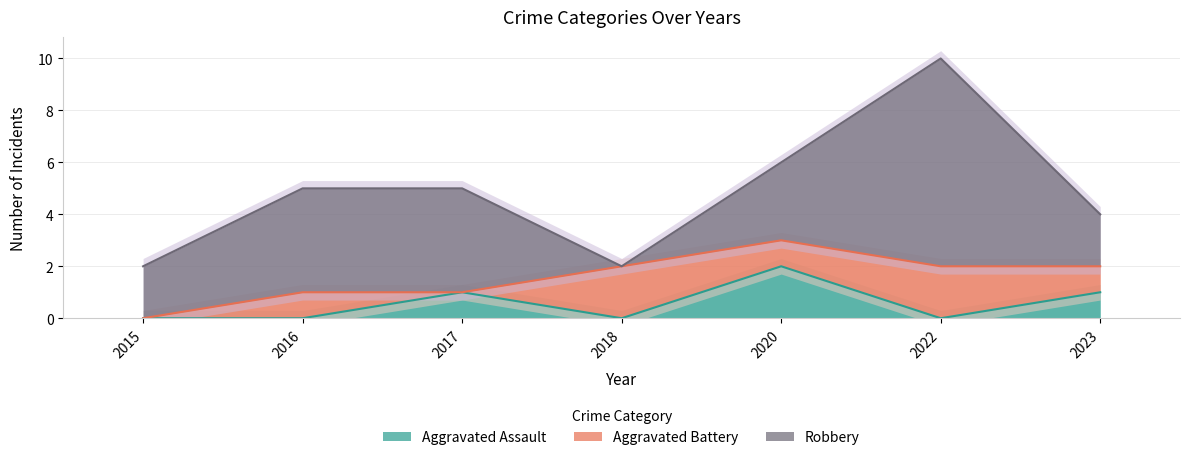

In Aggravated Battery, how many points are higher than both neighbors (excluding endpoints)?

3